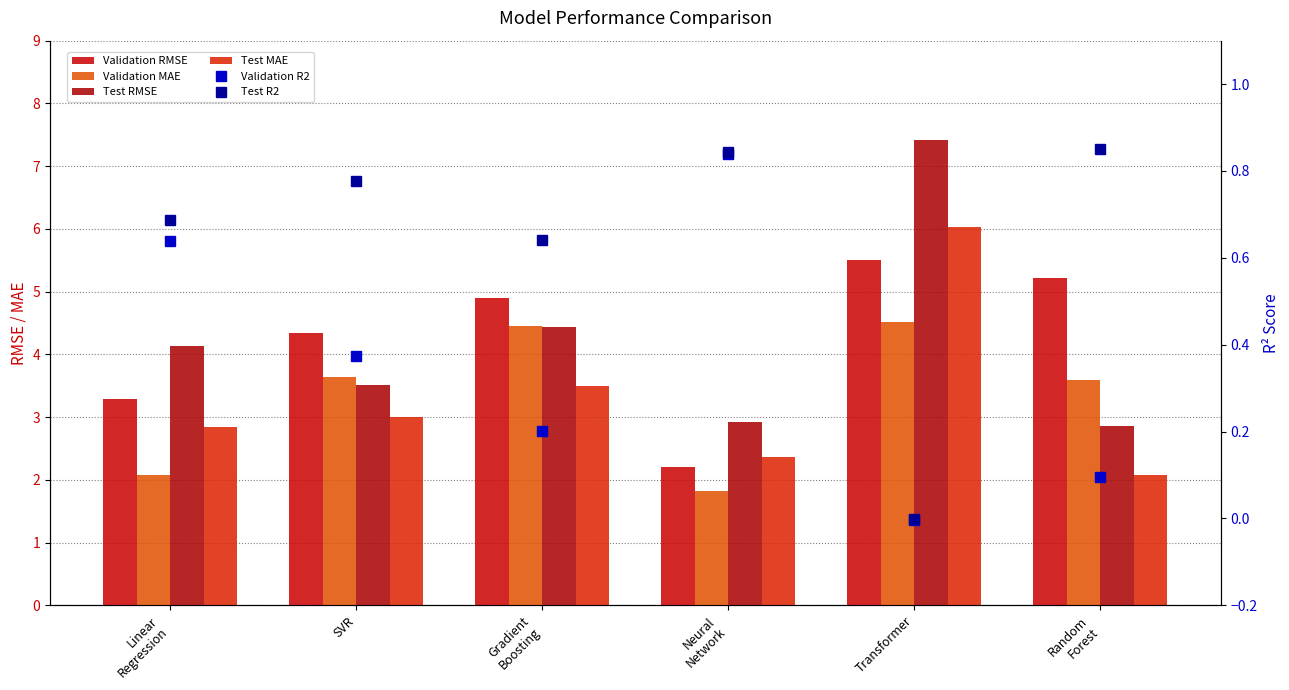

Rank the categories by Test R2 value from lowest to highest.

Transformer, Gradient
Boosting, Linear
Regression, SVR, Neural
Network, Random
Forest